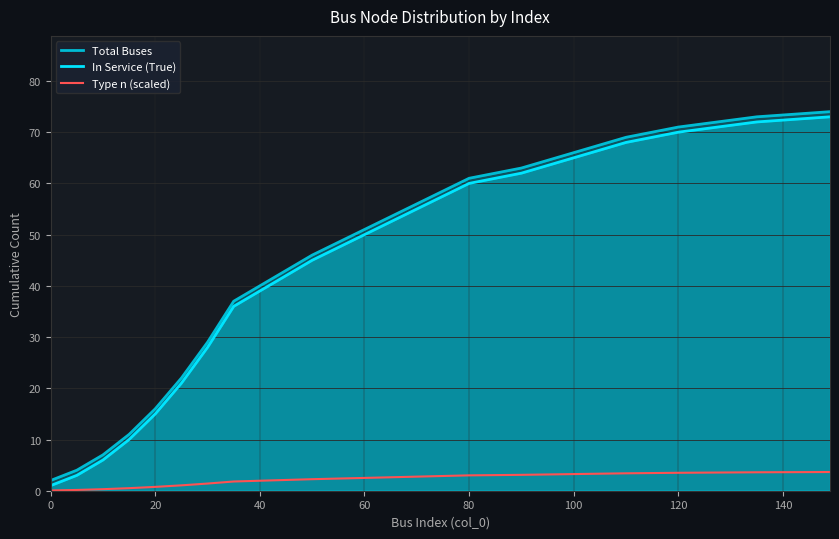

Reading right to left, transcribe all the data shown in this chart.

Total Buses: 74.0	73.0	71.0	69.0	66.0	63.0	61.0	56.0	51.0	46.0	43.0	40.0	37.0	29.0	22.0	16.0	11.0	7.0	4.0	2.0
In Service (True): 73.0	72.0	70.0	68.0	65.0	62.0	60.0	55.0	50.0	45.0	42.0	39.0	36.0	28.0	21.0	15.0	10.0	6.0	3.0	1.0
Type n (scaled): 3.7	3.6	3.5	3.4	3.2	3.1	3.0	2.8	2.5	2.2	2.1	2.0	1.8	1.4	1.1	0.8	0.5	0.3	0.2	0.1